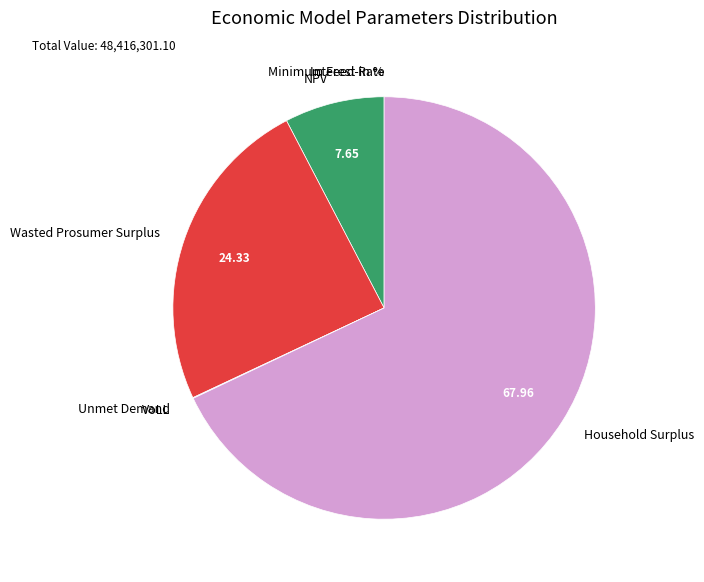

Which category has the biggest portion of the pie?

Household Surplus